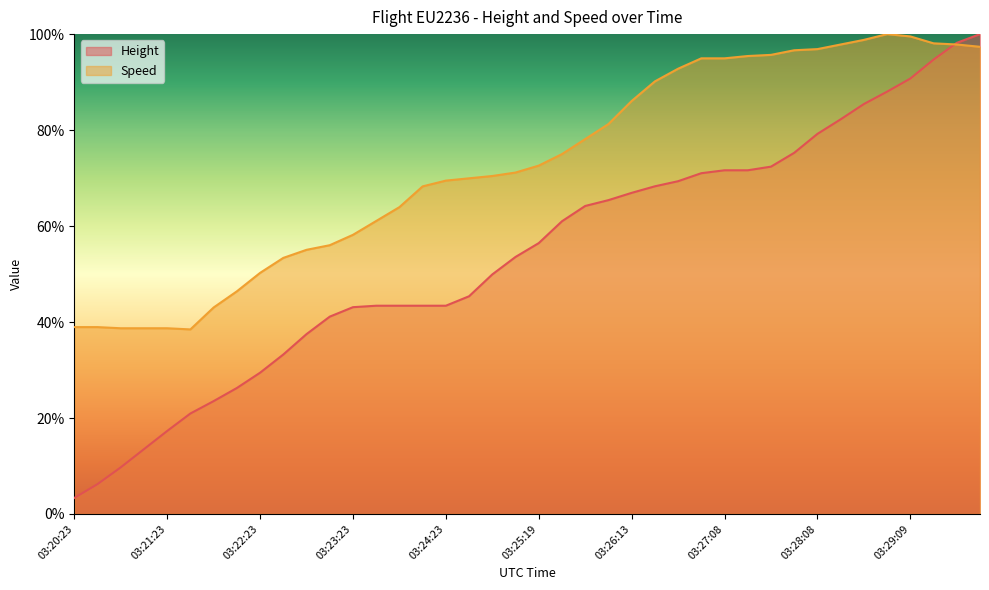

Does the chart display data point markers on the line(s)?

No